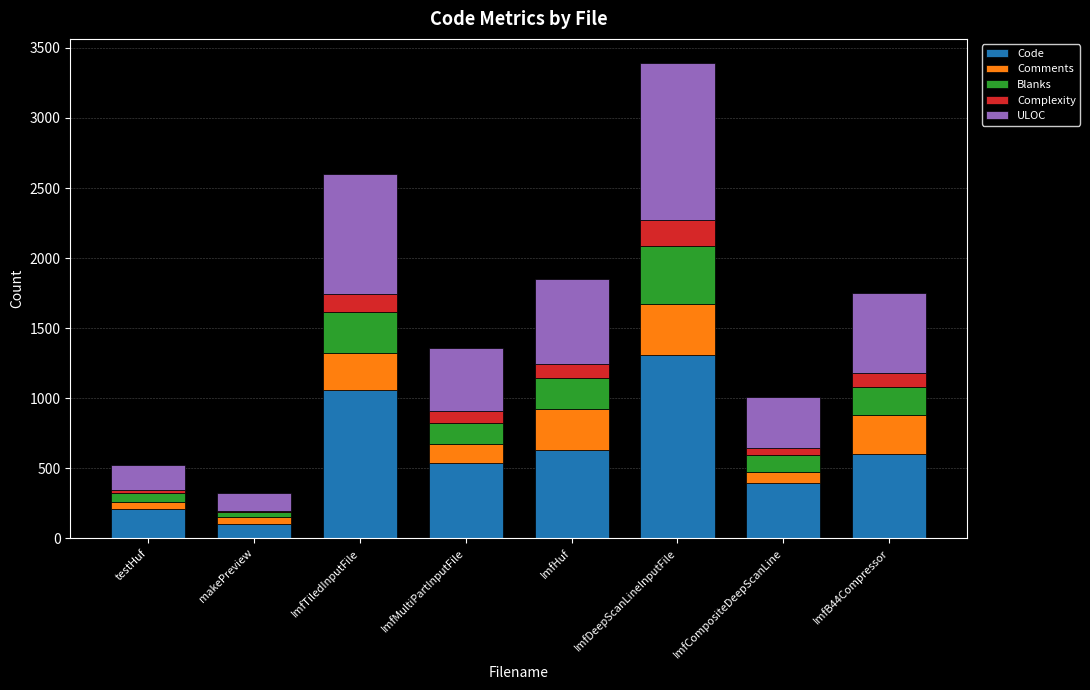

The value of Code at ImfHuf is 629. True or false?

True